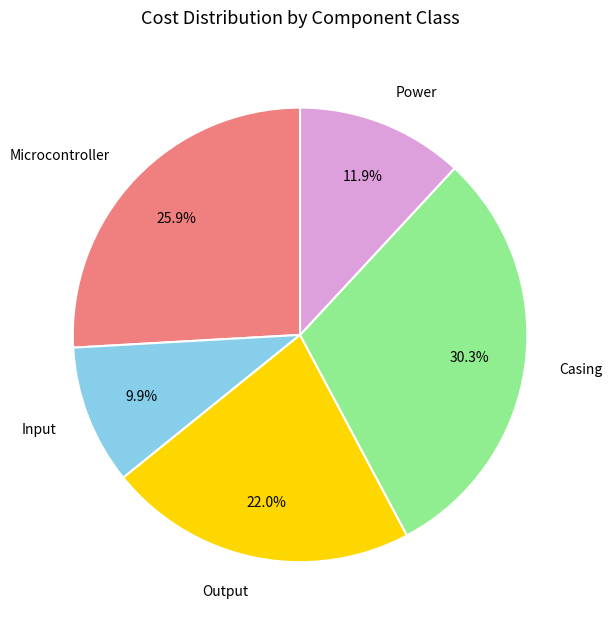

What is the ratio of the value at Casing to the value at Output?

1.4